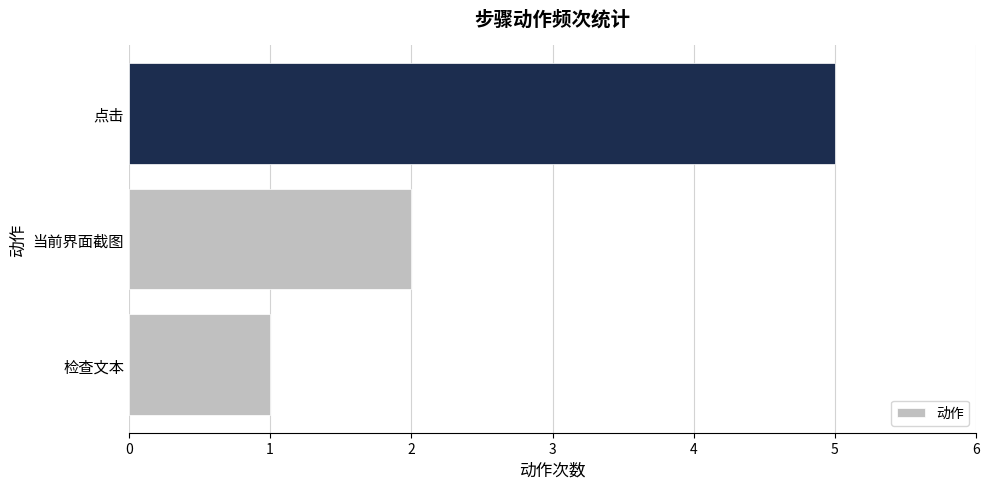

What is the difference between the maximum and minimum values?

4